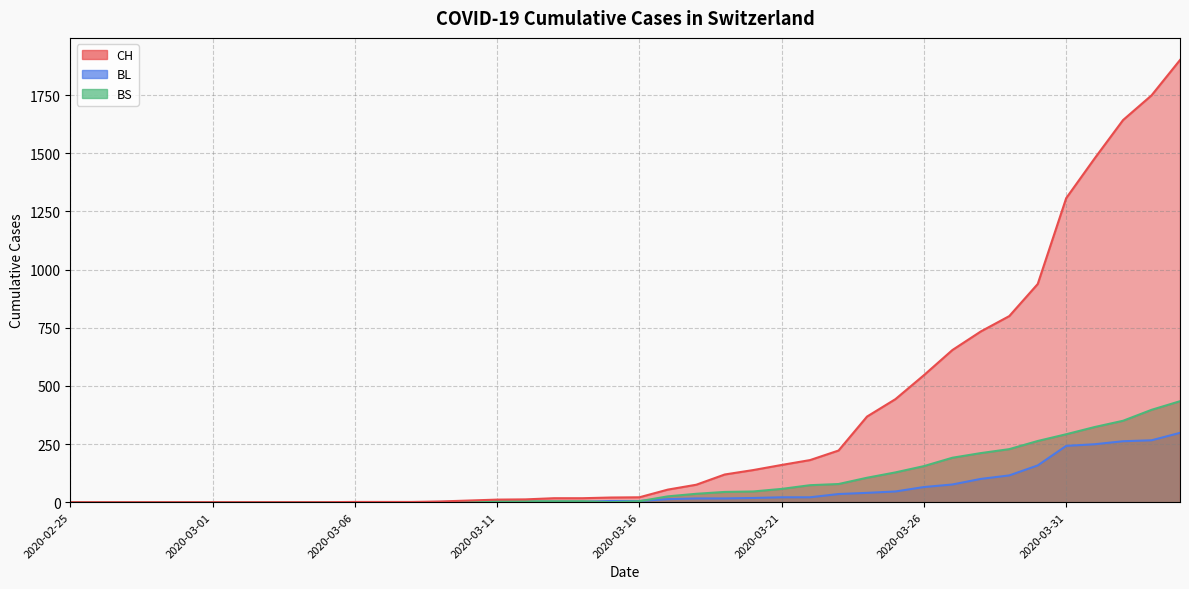

Which series changed the most between 2020-03-11 and 2020-04-02?

CH